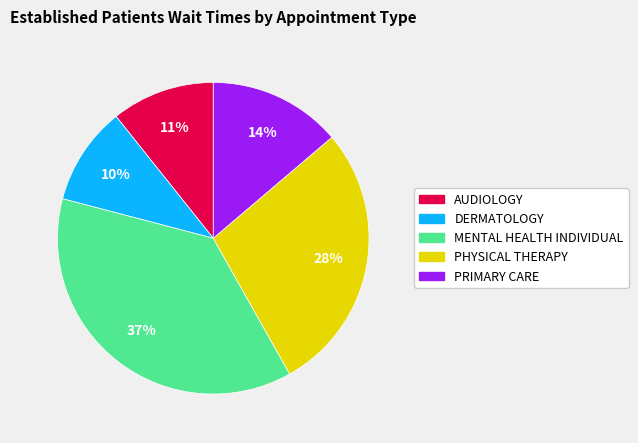

Is there any slice that represents more than half of the pie?

No